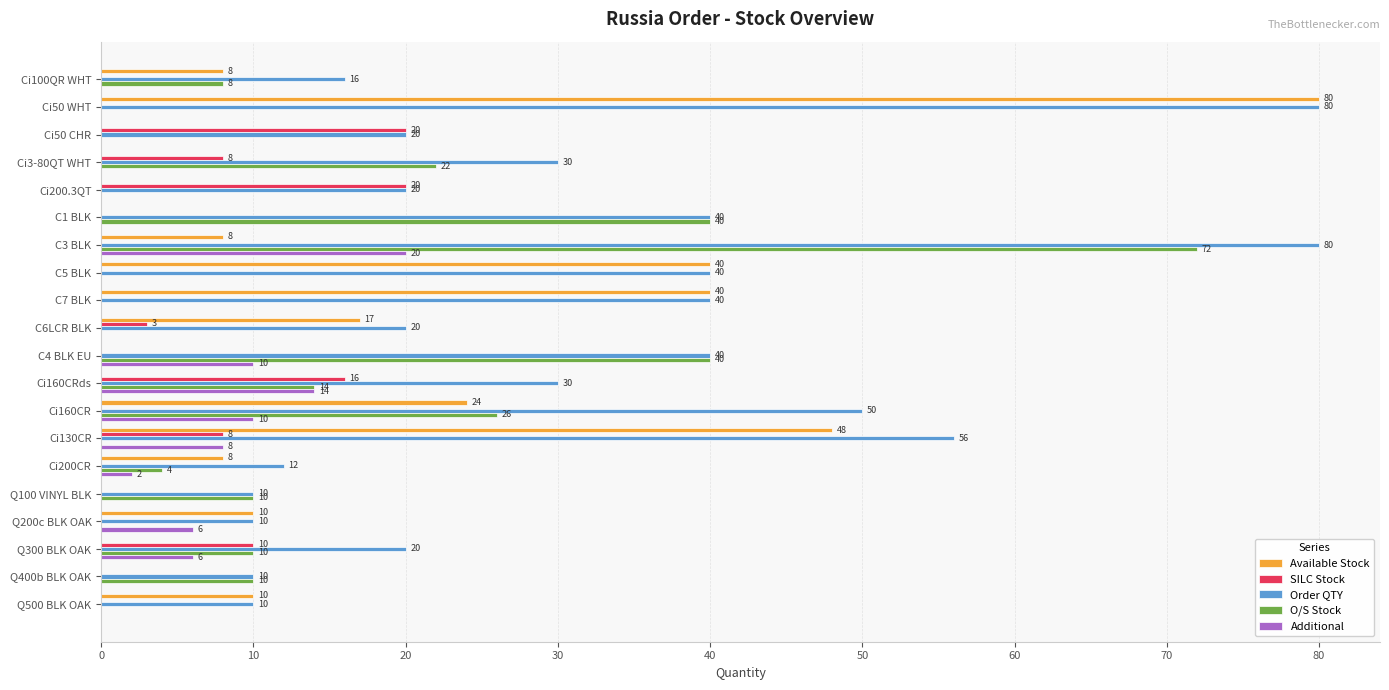

Between Ci50 WHT and C6LCR BLK, which series saw the biggest shift?

Available Stock